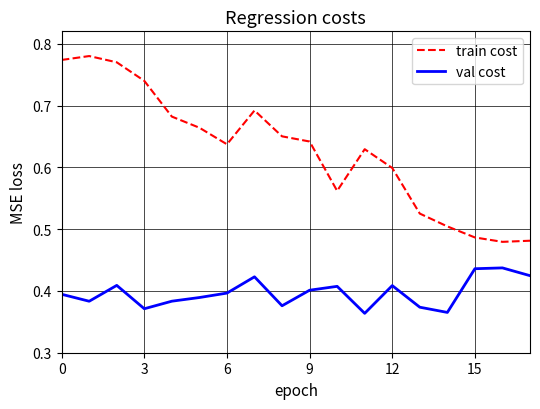

True or false: val cost and train cost cross at least once.

False